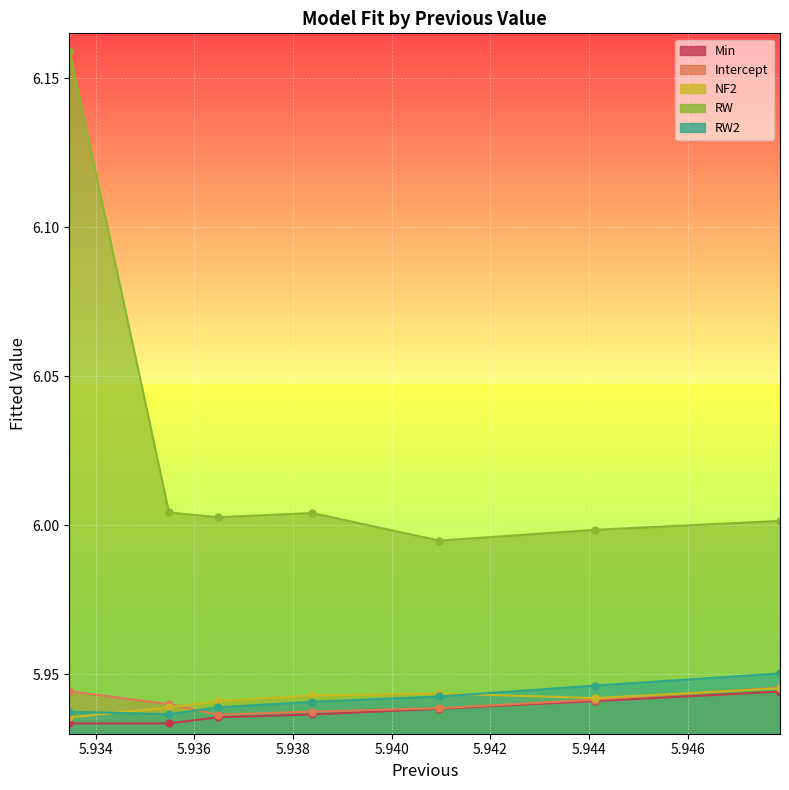

The Min series shows 5.9 at 5.93647. True or false?

True